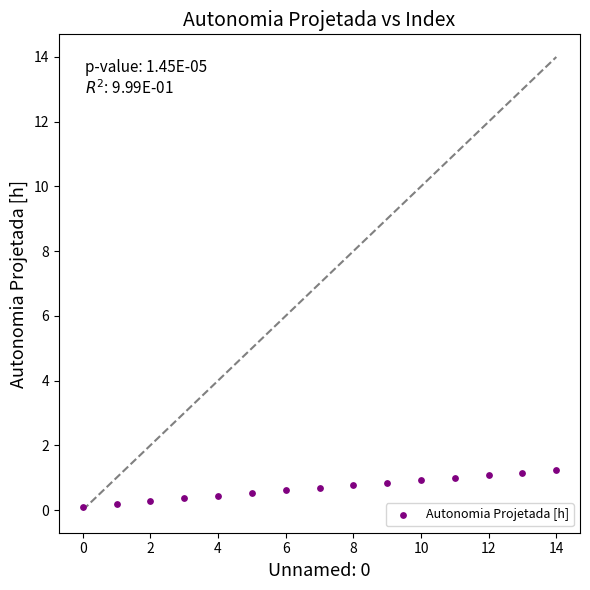

What is the range of Y values (max minus min)?

1.1